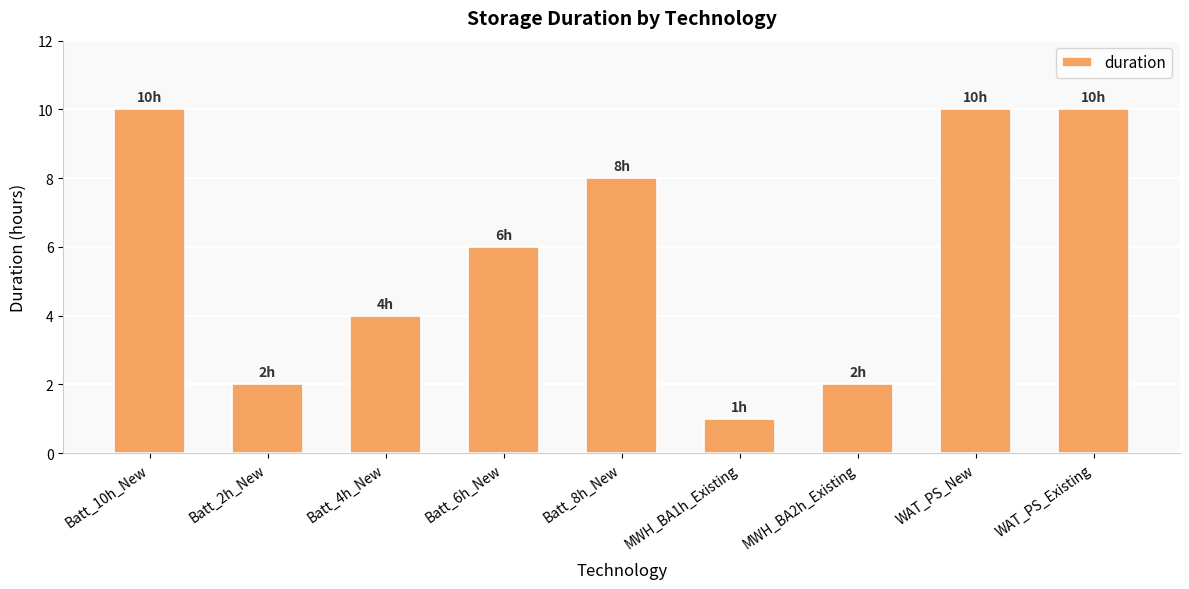

What is the sum of all values?

53